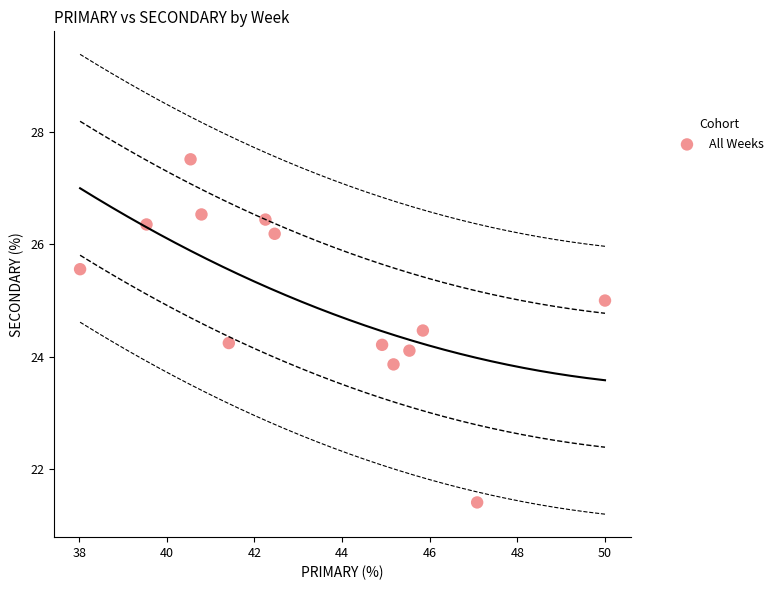

What is the range of Y values (max minus min)?

6.1